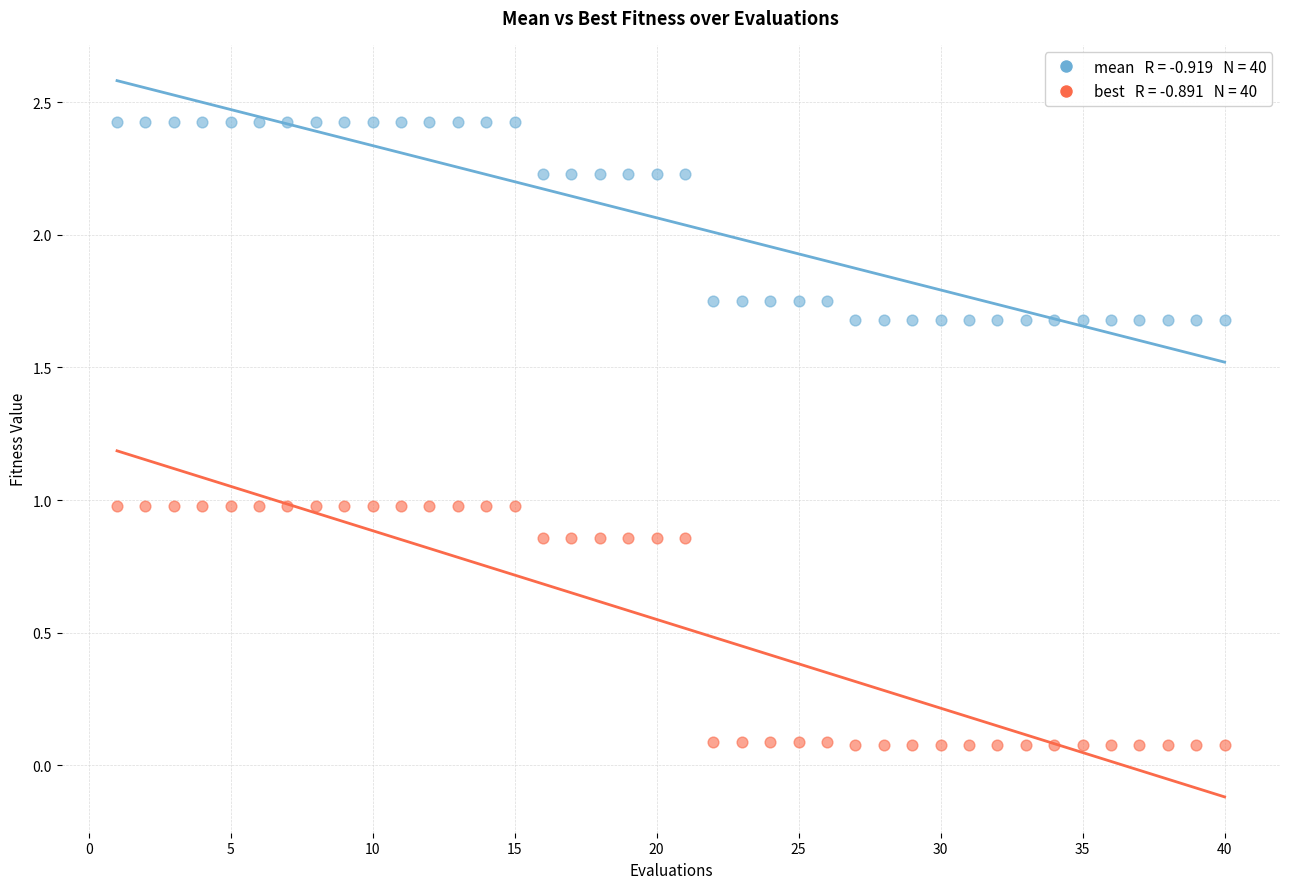

Across all data points, what is the range of Y values (max minus min)?

2.3